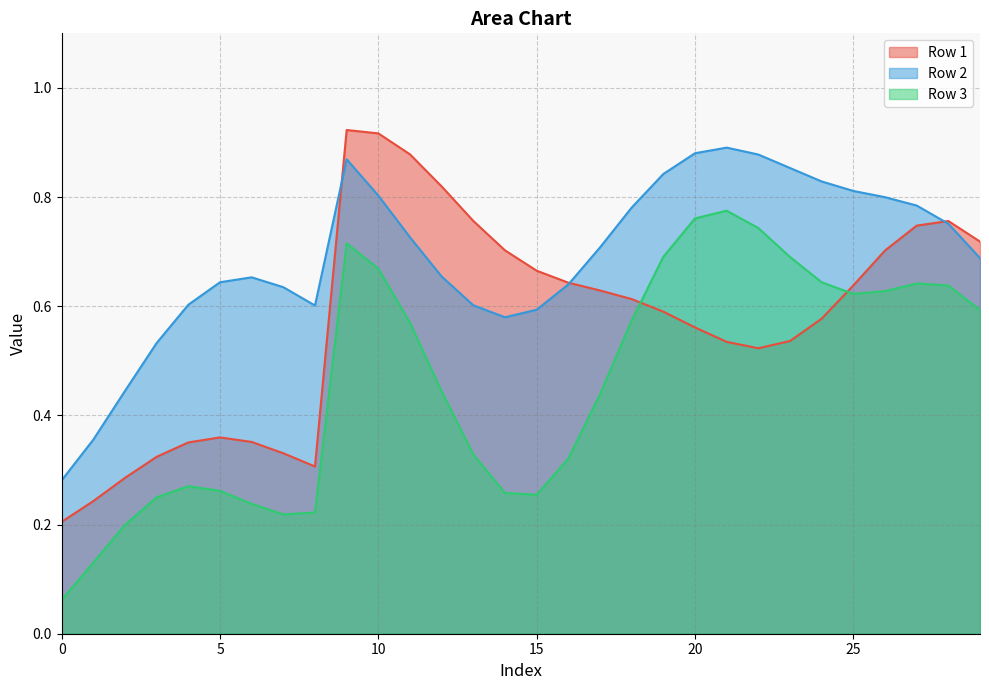

What is the maximum value shown in the chart?

0.9